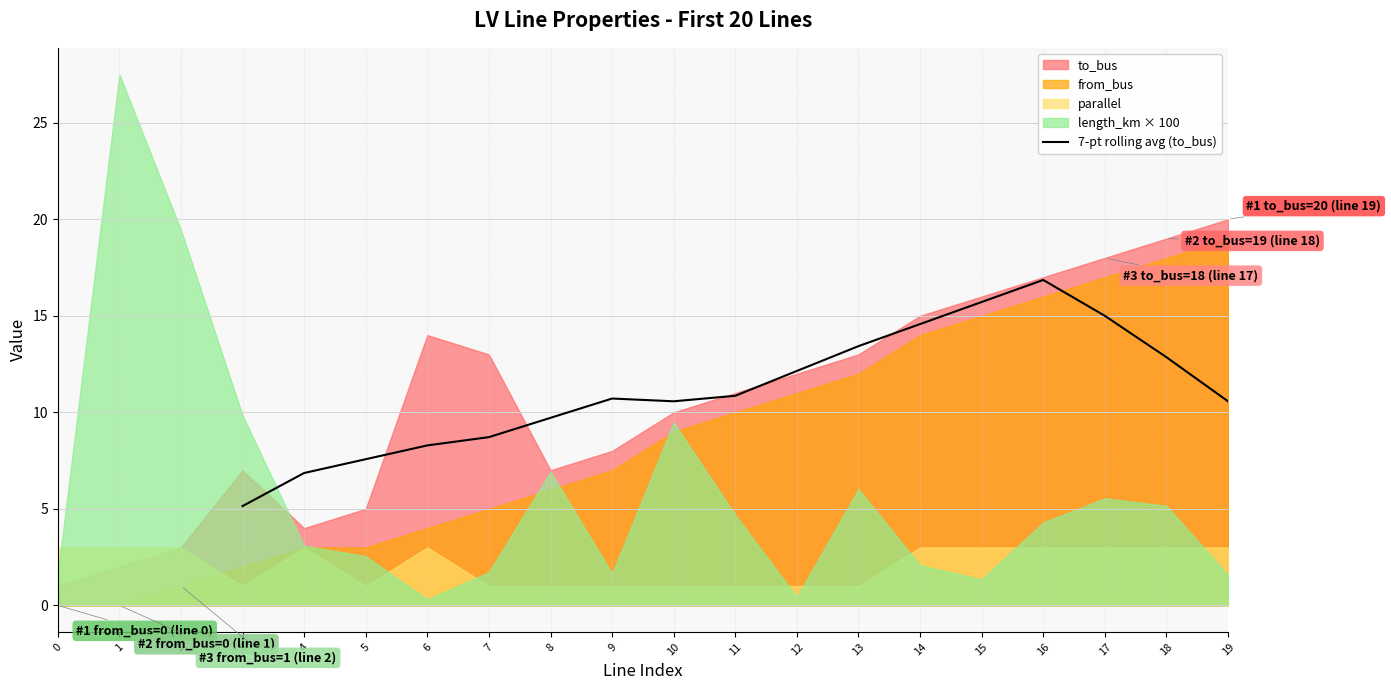

Which has a higher value, 1 or 17?

17